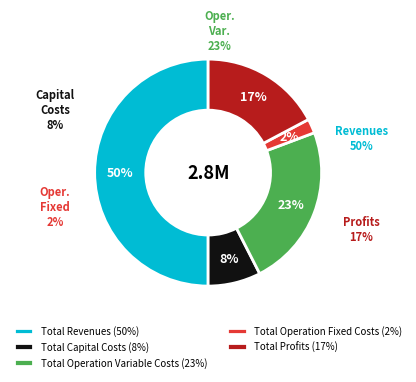

What percentage is the Total Capital Costs slice, to the nearest percent?

8%